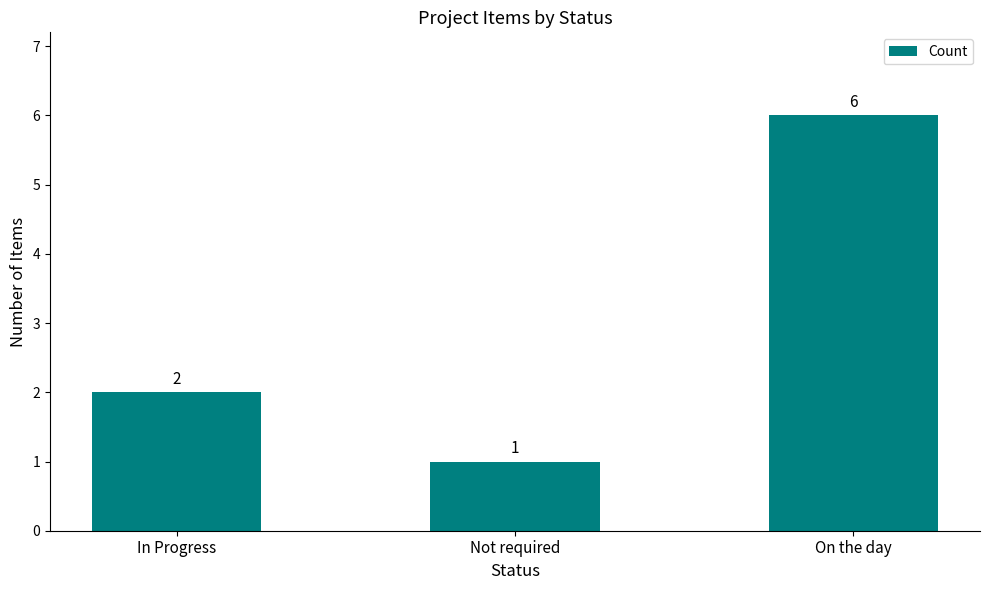

What is the average value?

3